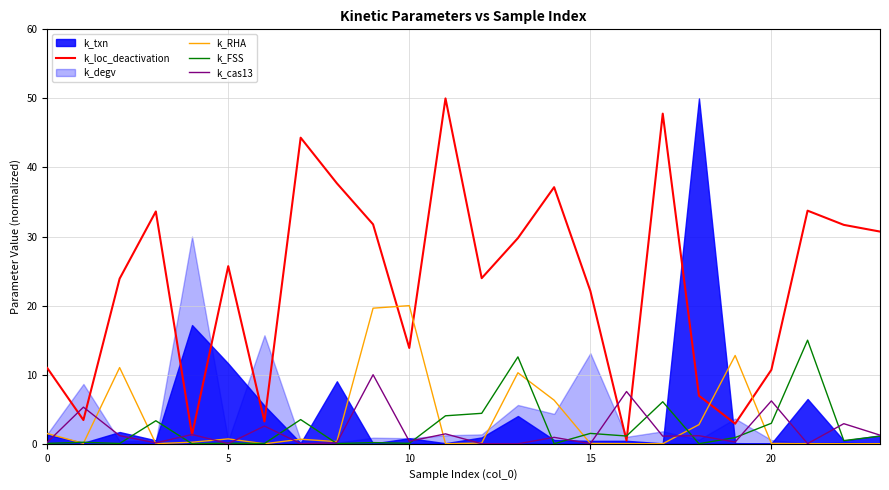

What is the difference between the maximum and minimum values in the k_cas13 series?

10.0